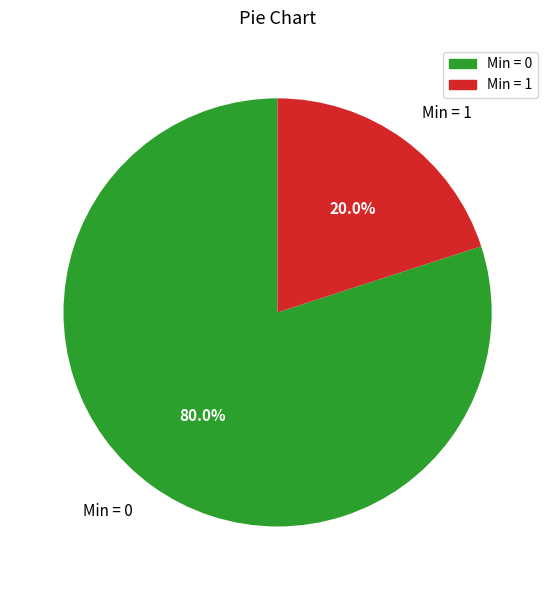

Rank the categories by value from highest to lowest.

Min = 0, Min = 1